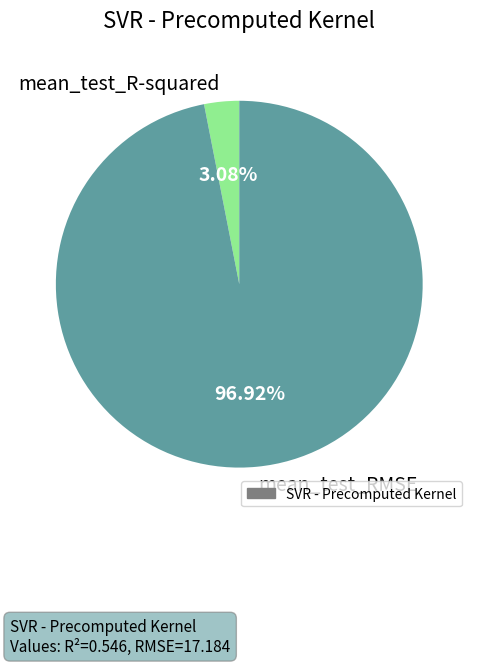

Which has a higher value, mean_test_R-squared or mean_test_RMSE?

mean_test_RMSE